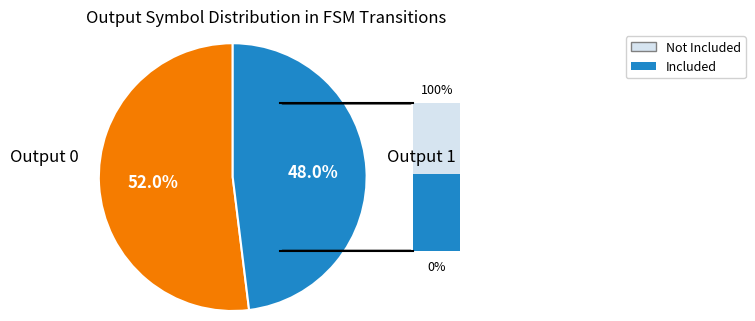

Rank the categories by value from highest to lowest.

Output 1, Output 0